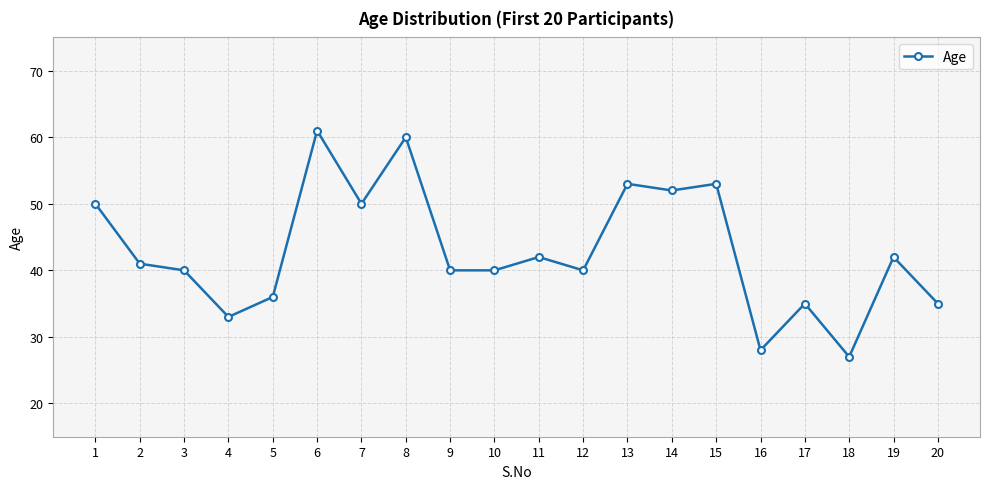

Where does the data first go above 41?

1